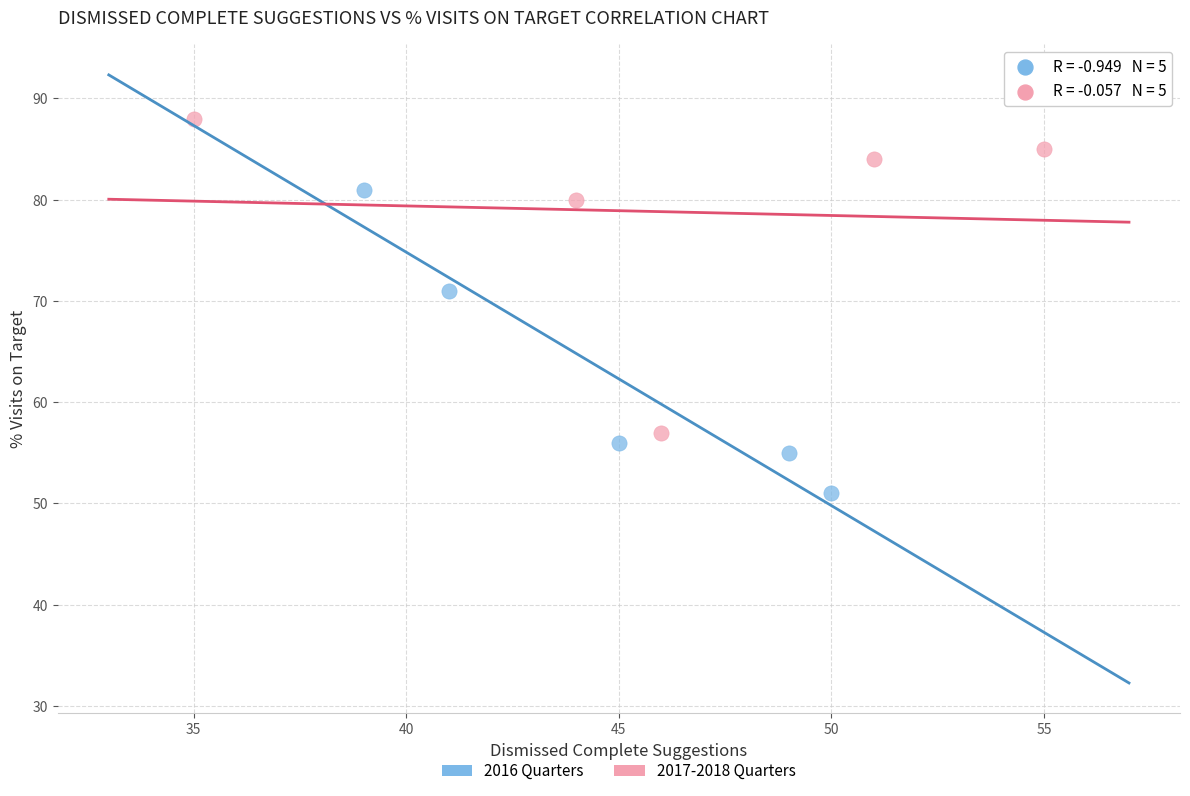

Which series contains the lowest Y value?

2016 Quarters